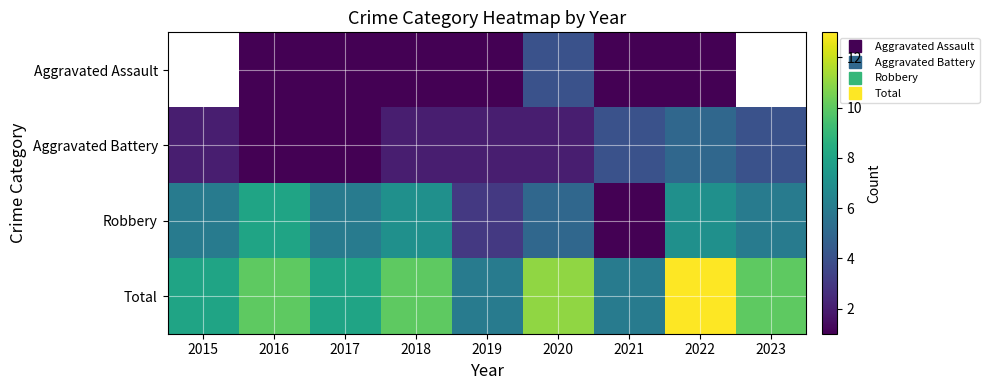

At 2020, list the series in order from smallest to largest.

Aggravated Battery, Aggravated Assault, Robbery, Total